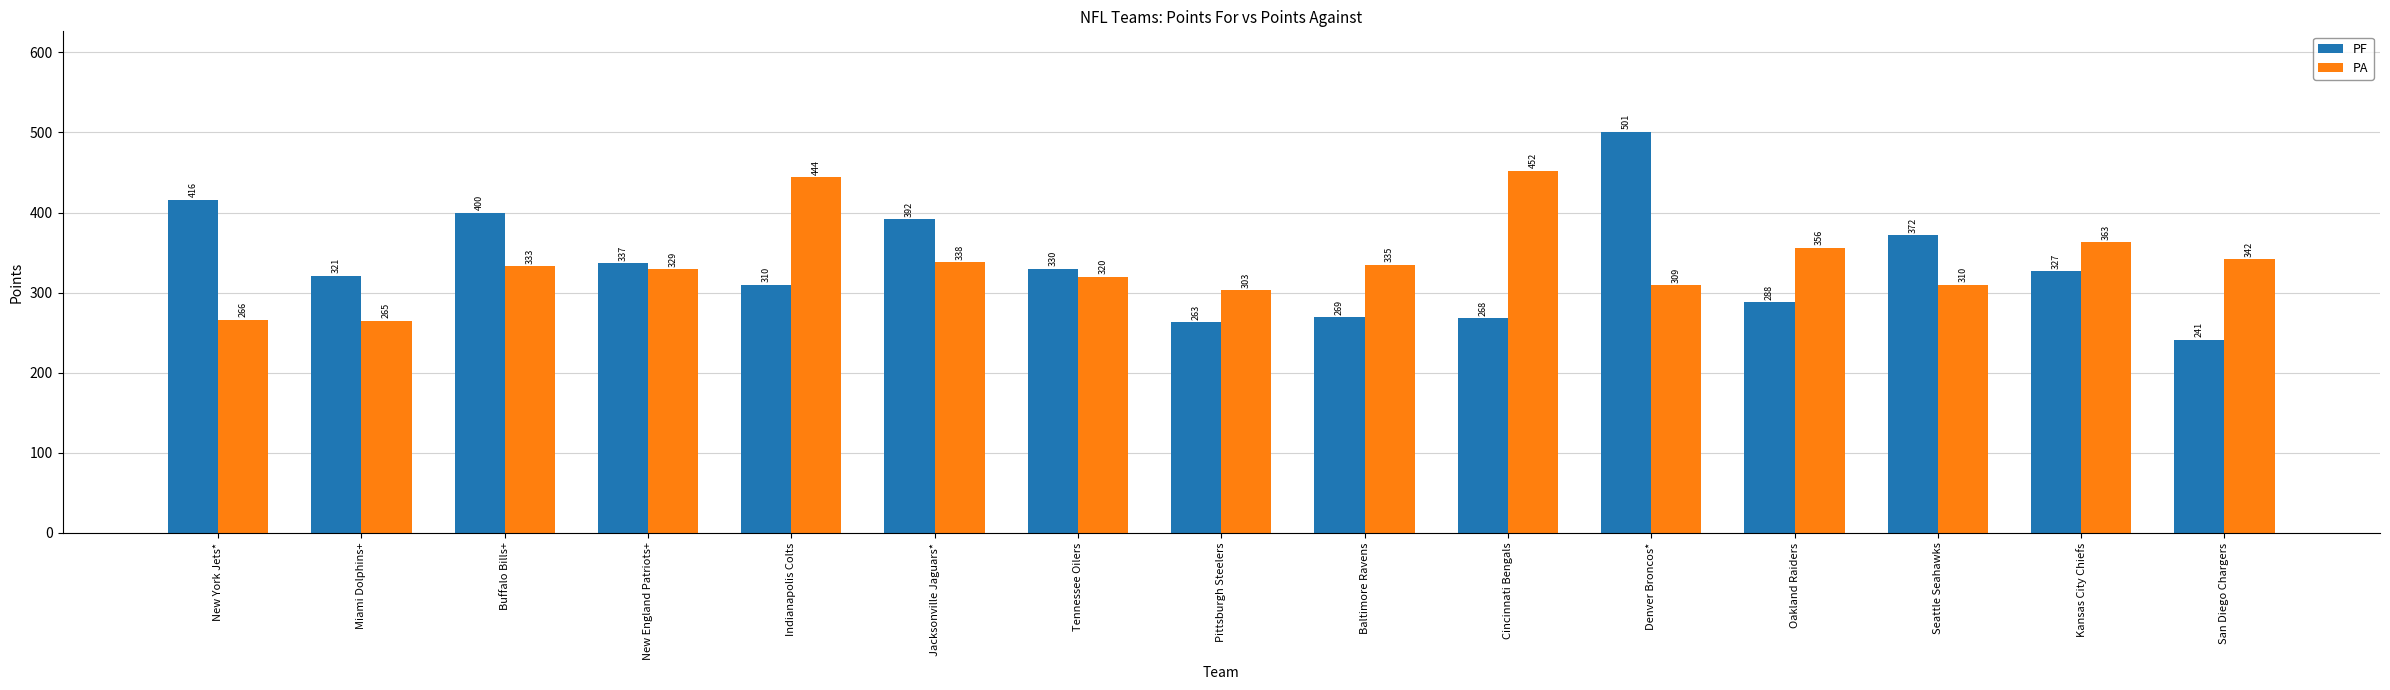

What is the average value of the PA series?

338